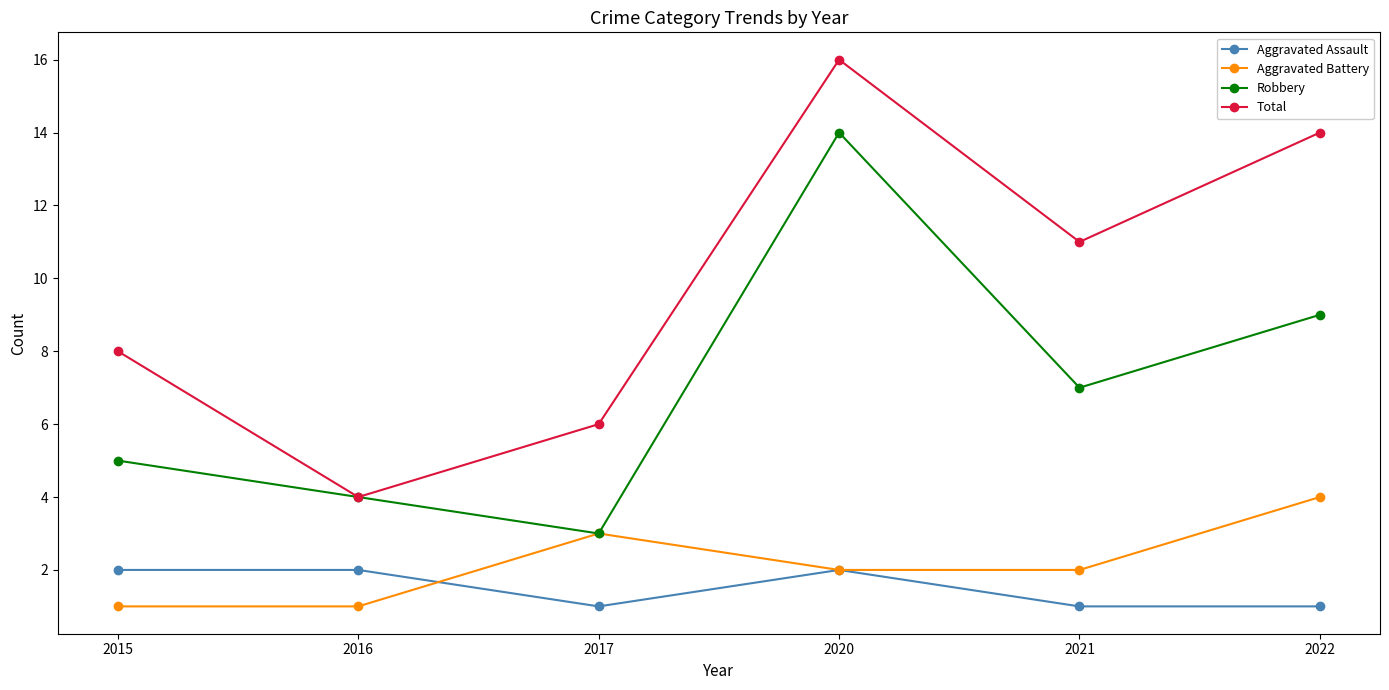

What is the difference between the maximum and second lowest values in the Robbery series?

10